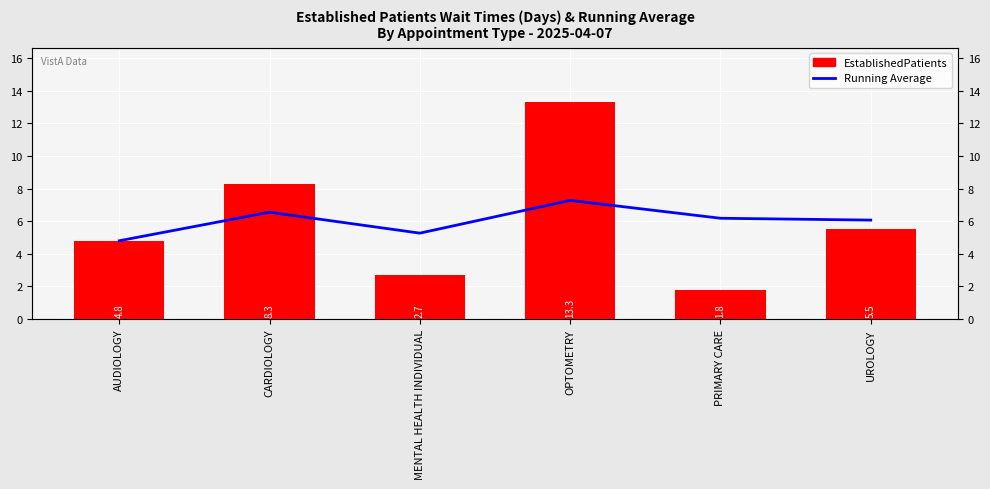

How many data points in EstablishedPatients are above 5?

3